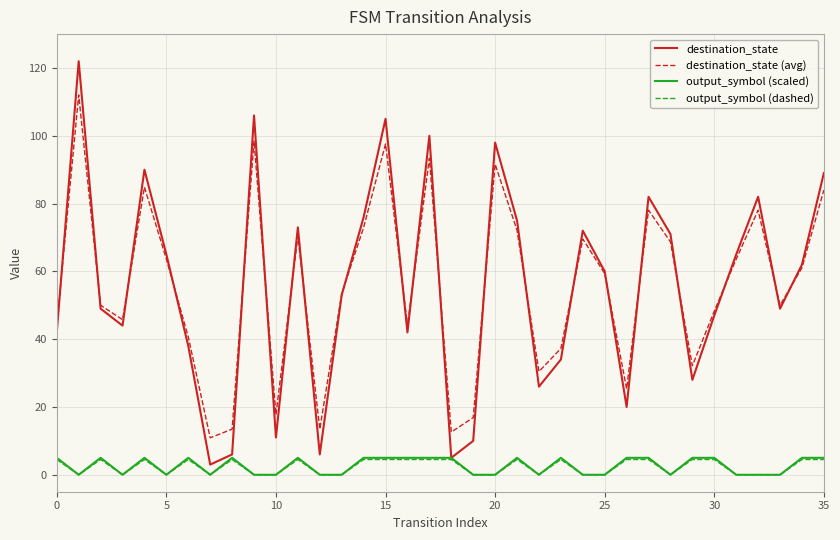

At how many categories does at least one series exceed 54?

18